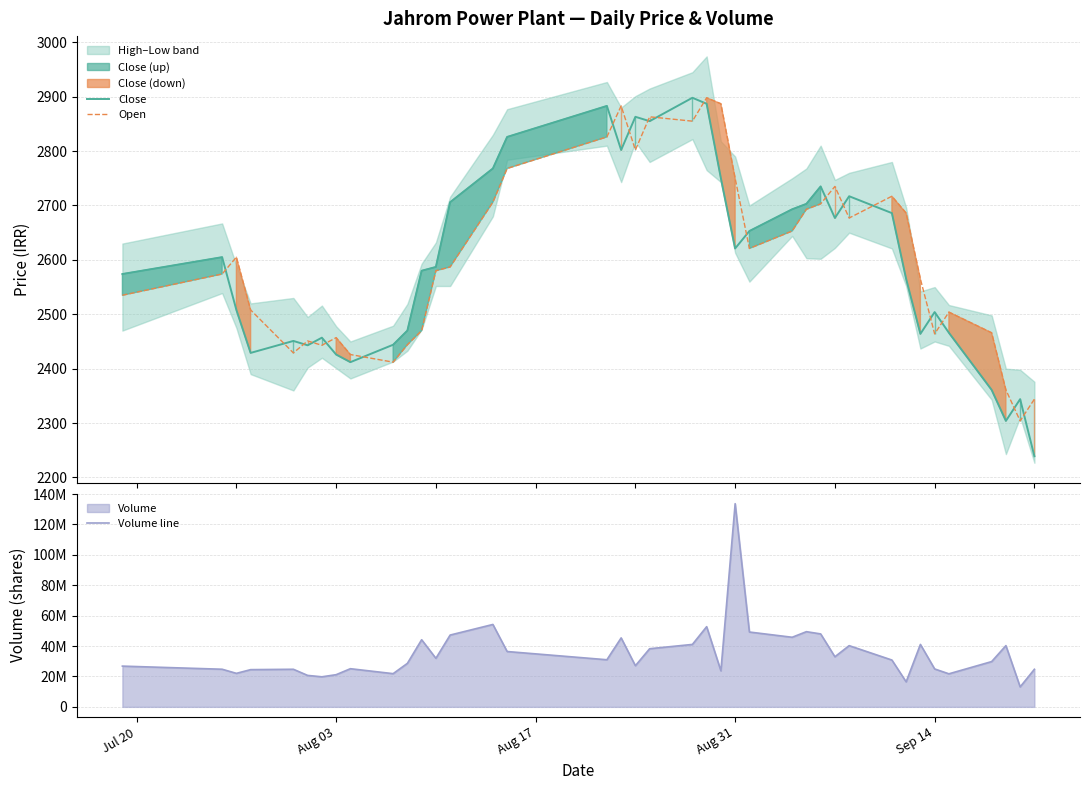

What is the highest value of the Open series?

2898